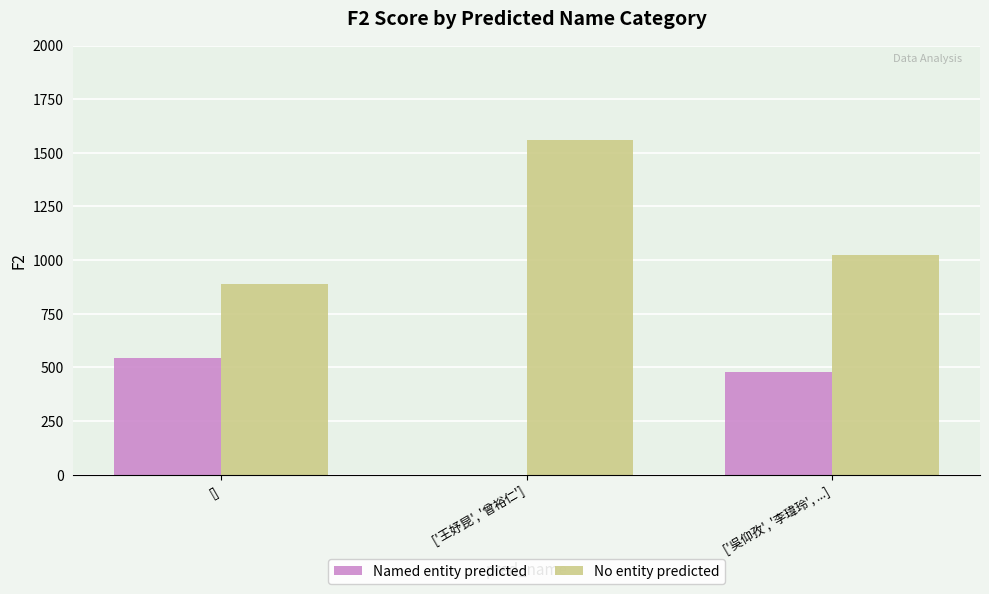

The No entity predicted series shows 891 at []. True or false?

True